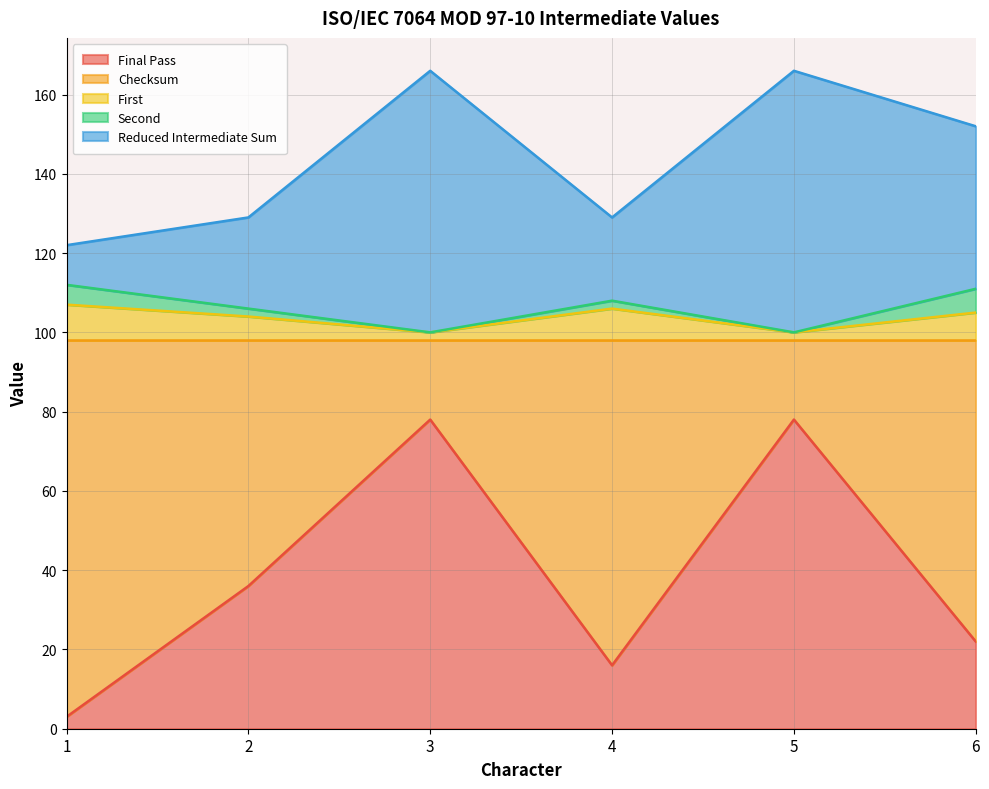

What is the value of the Final Pass point at the 3rd from the left?

78